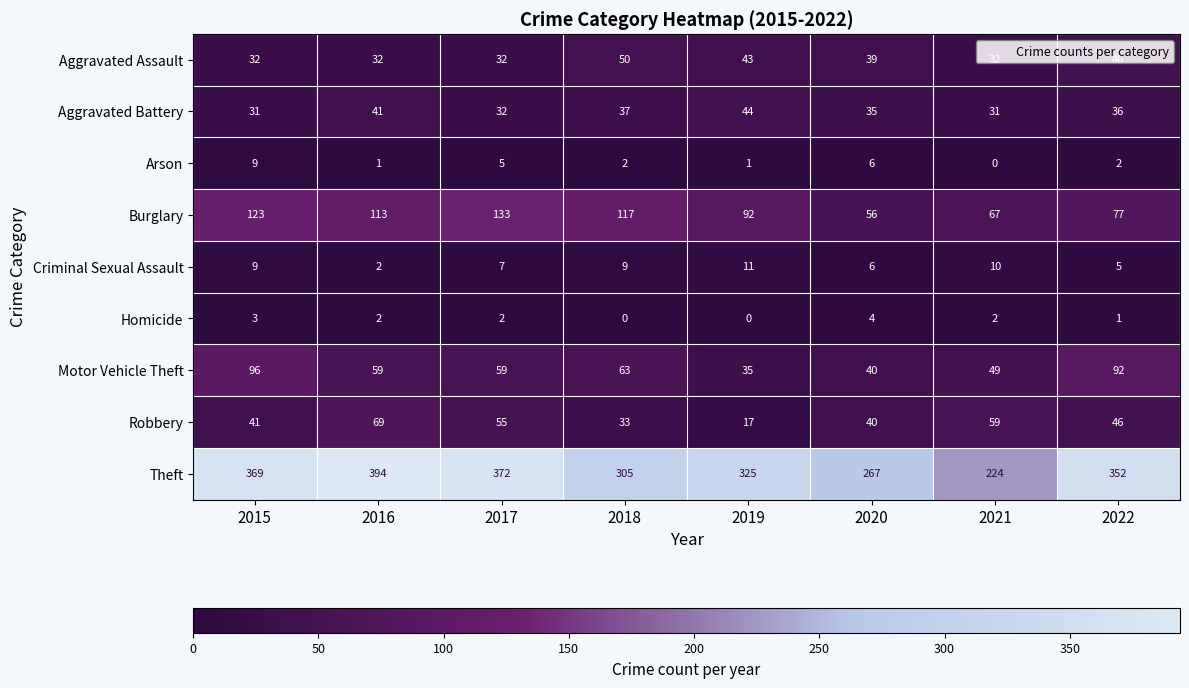

Rank the series by their maximum value, from lowest to highest.

Homicide, Arson, Criminal Sexual Assault, Aggravated Battery, Aggravated Assault, Robbery, Motor Vehicle Theft, Burglary, Theft